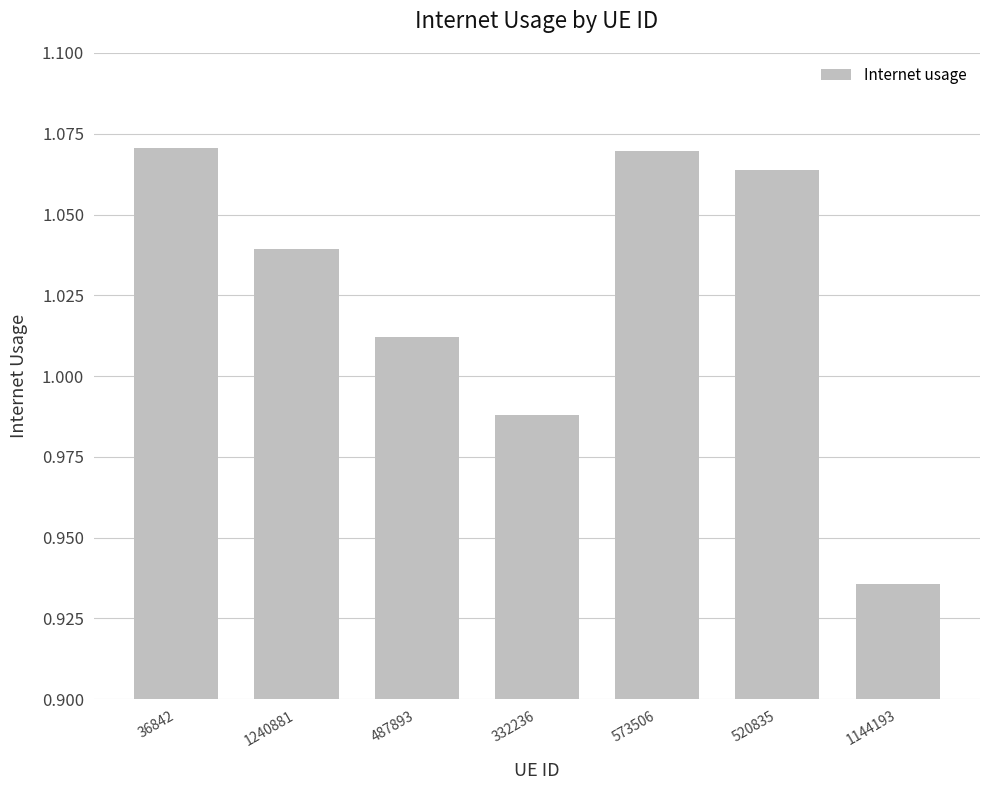

What is the change in value from 487893 to 520835?

+0.1